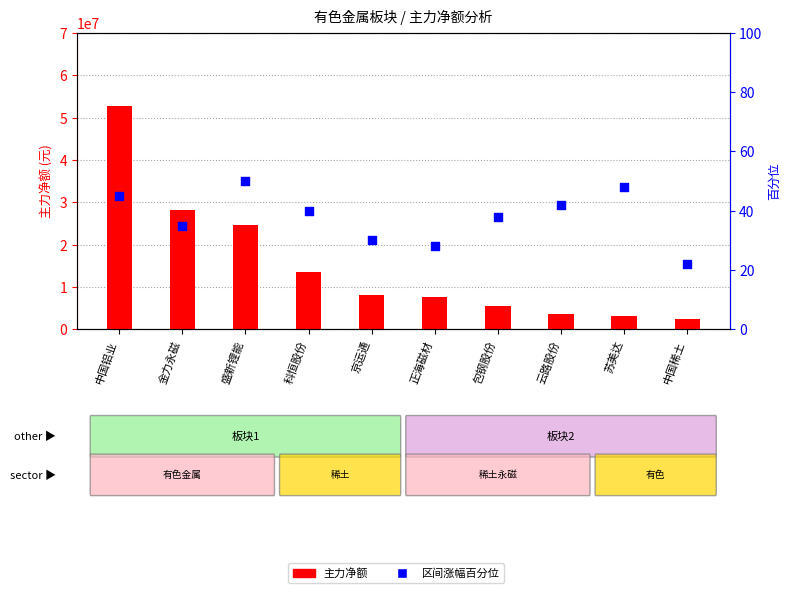

Which series contains the lowest Y value?

区间涨幅百分位